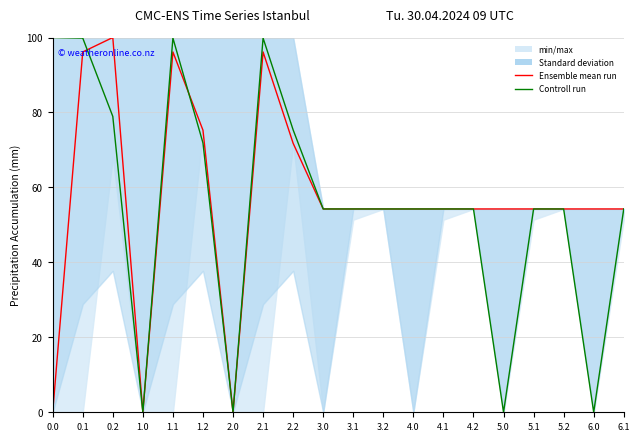

What is the value of the Controll run point at the 12th from the left?

54.2